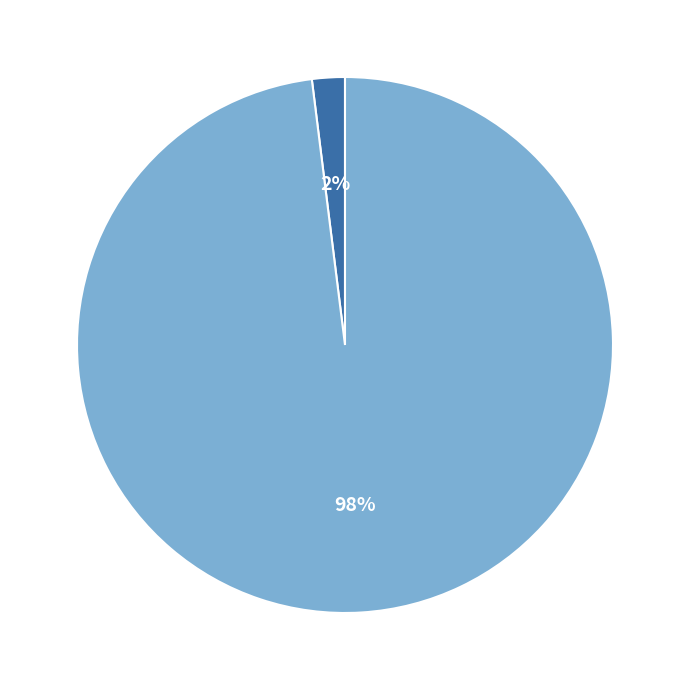

Do Amount ≤ 140 and Amount > 140 together represent more than half of the pie?

Yes